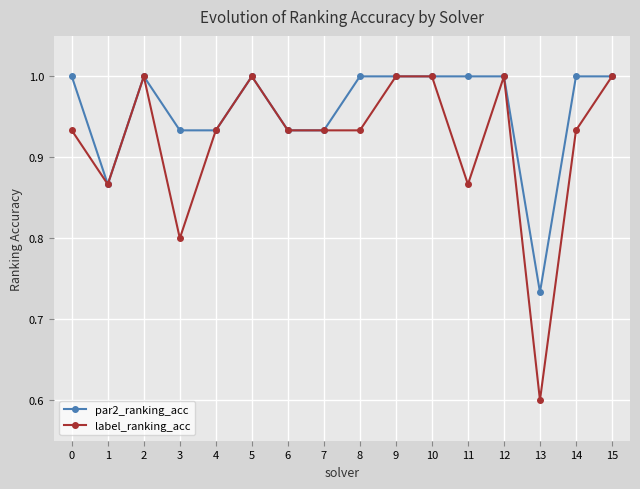

What is the maximum value for label_ranking_acc?

1.0